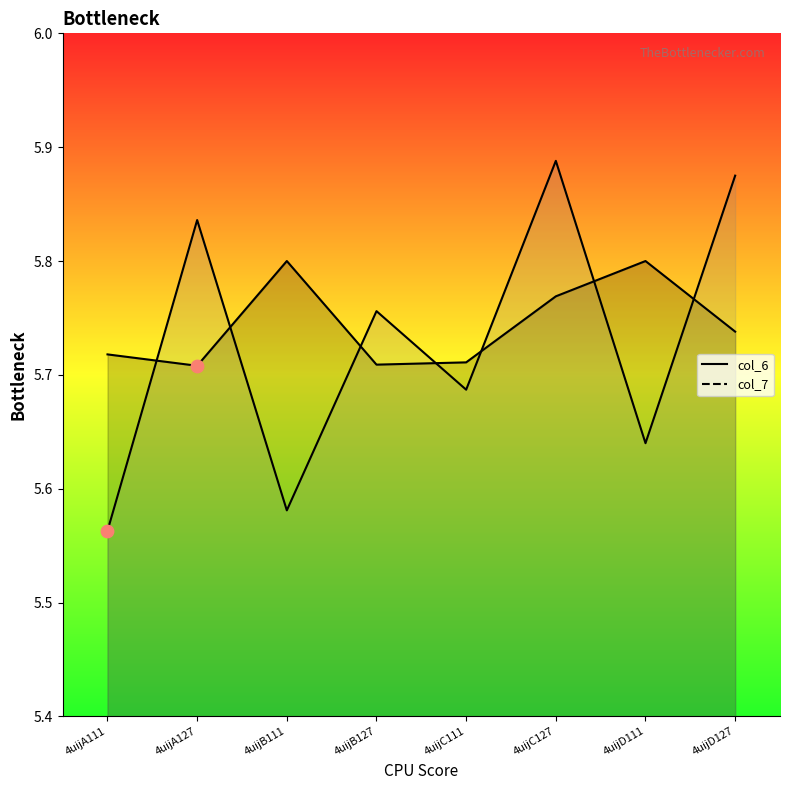

Which series has the largest total across all categories?

col_6